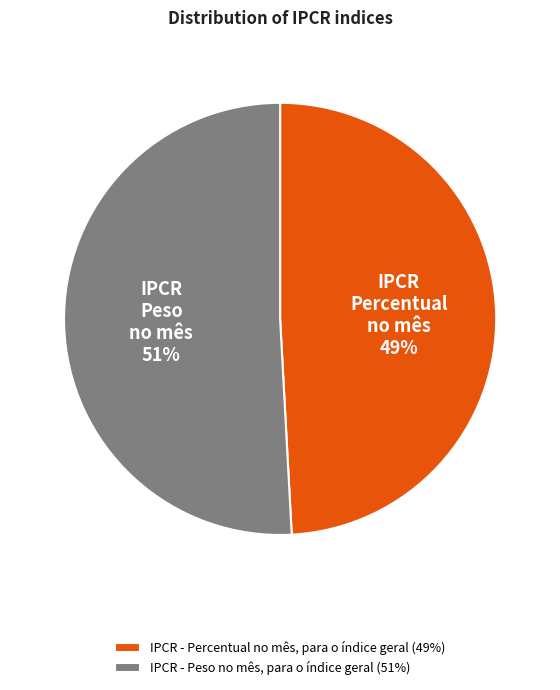

To the nearest percent, what percentage of the pie is IPCR - Peso no mês, para o índice geral (51%)?

51%